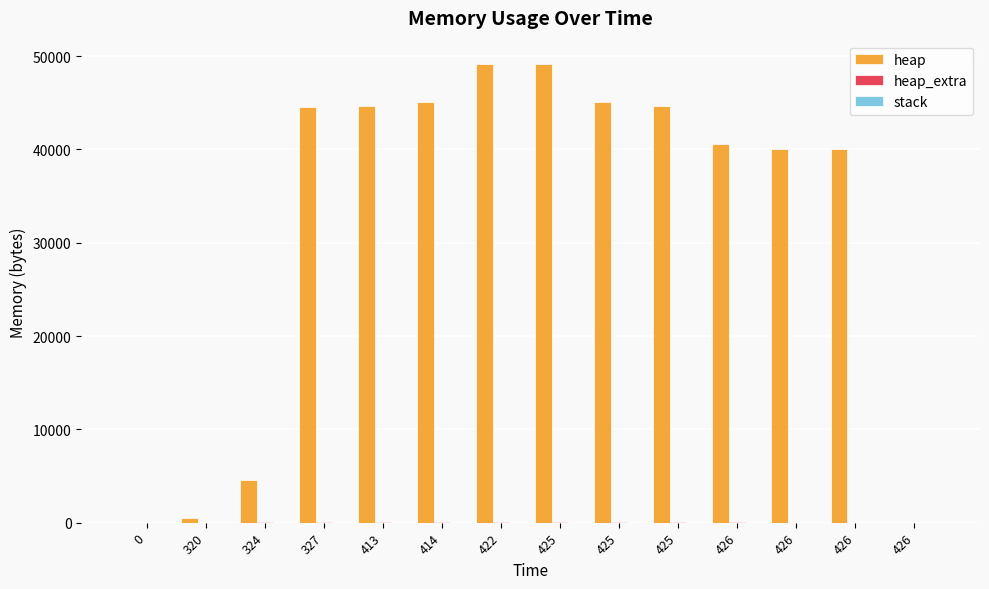

How many data points does each series have?

14